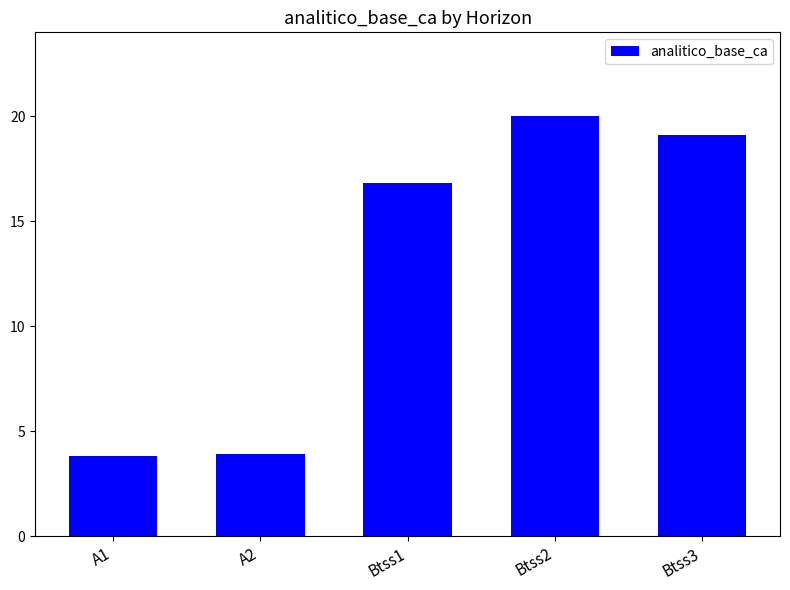

What is the label of the 1st bar from the left?

A1